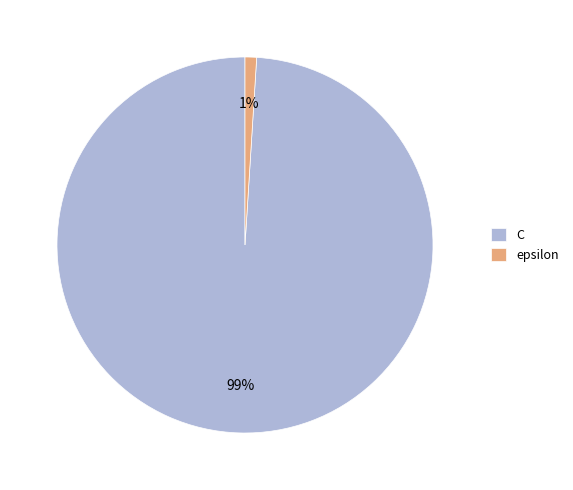

Is it true that C is 99% of the pie?

True